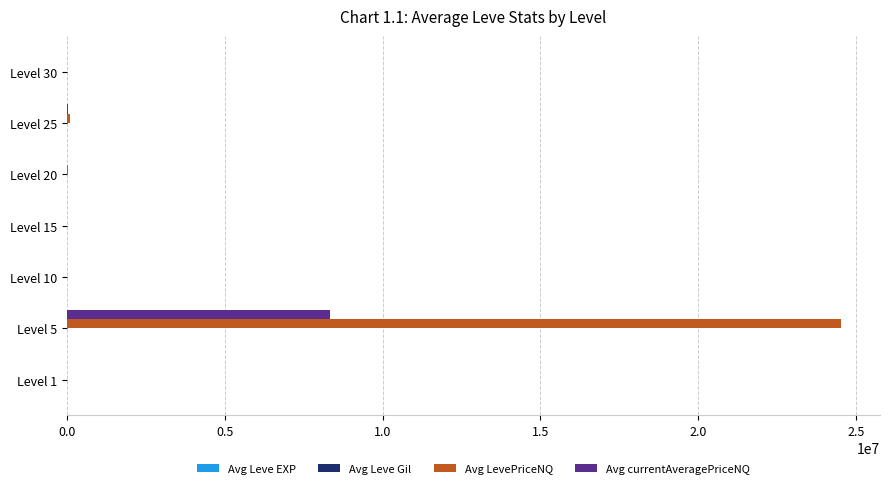

Where is Avg currentAveragePriceNQ nearest to the value 4159725?

Level 25